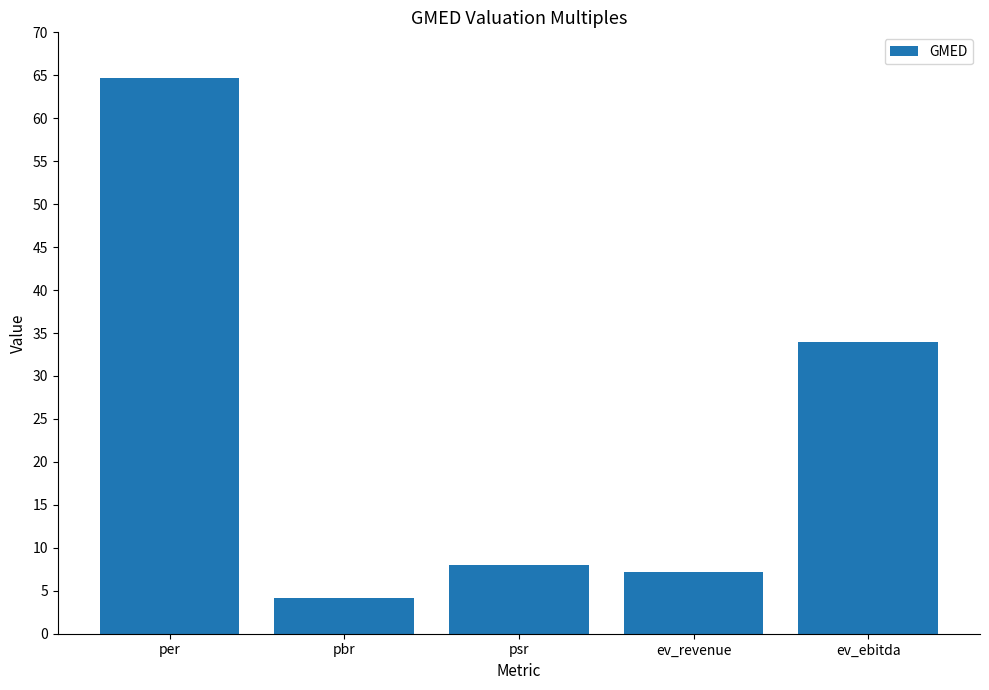

Rank the categories by value from highest to lowest.

per, ev_ebitda, psr, ev_revenue, pbr